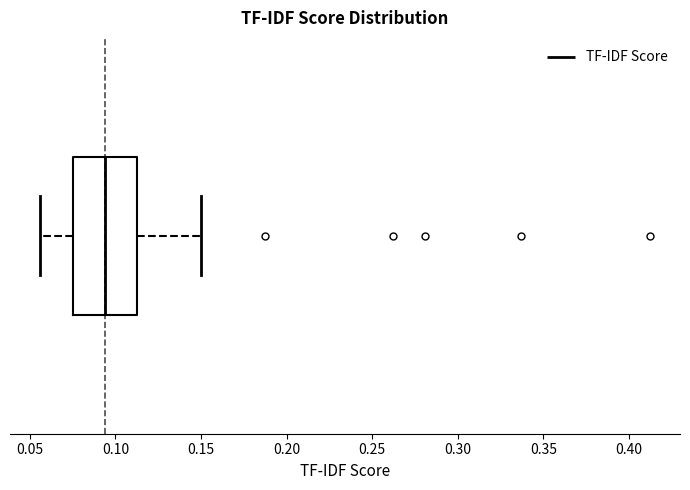

Transcribe this box plot: give where the median line is, the range the box spans, and where the two whiskers end, as read against the x-axis. The values are not printed on the chart, so give them approximately, as read against the axis.

median 0.095, box 0.075 to 0.110, whiskers 0.055 to 0.150